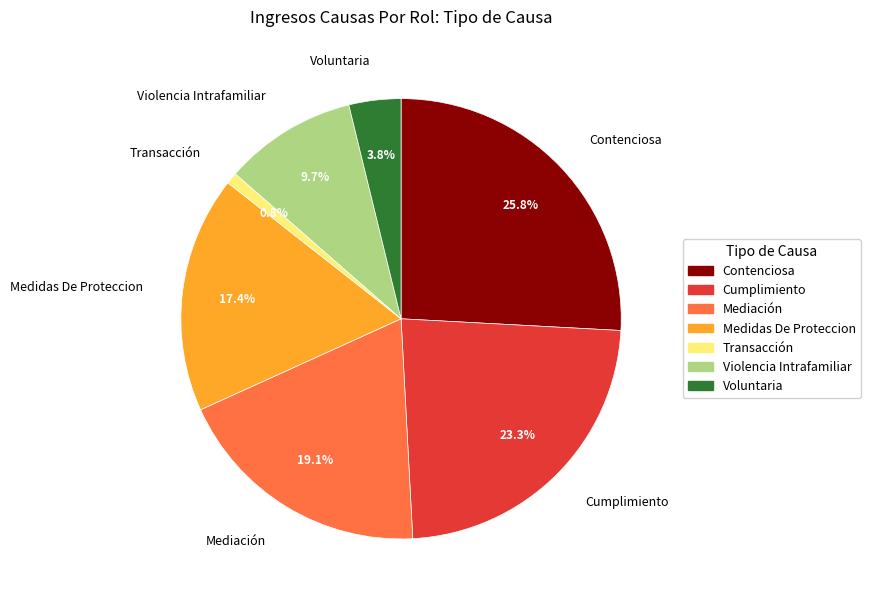

Is there a majority slice in this chart?

No